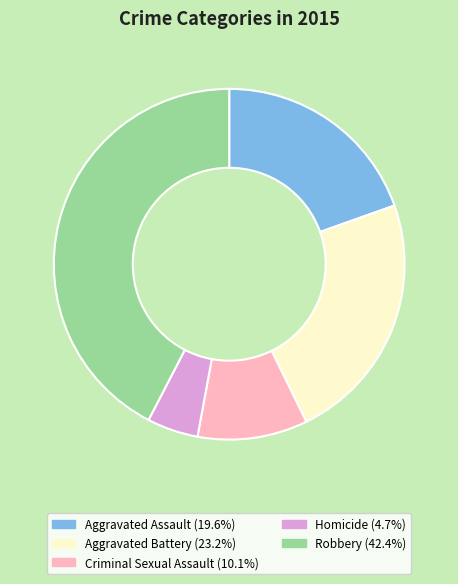

Do Aggravated Assault and Robbery together represent more than half of the pie?

Yes